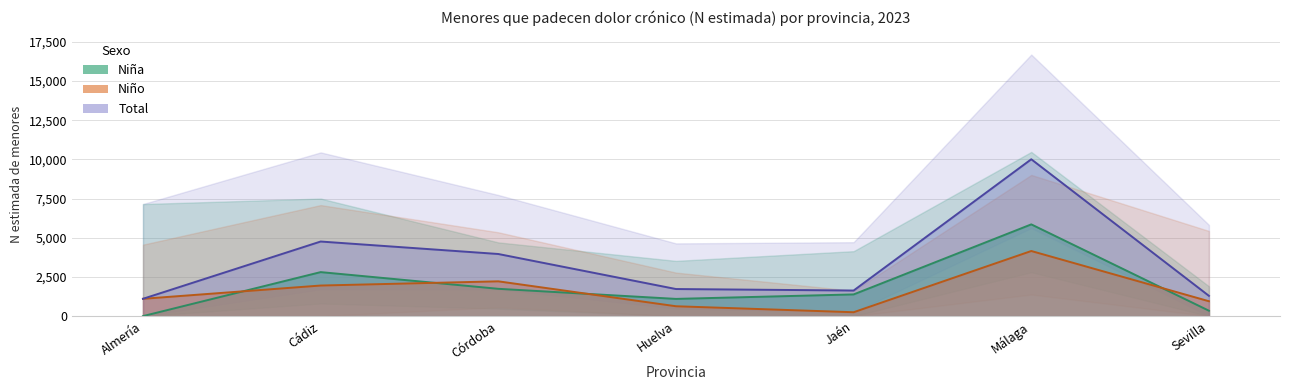

What is the label of the 6th point from the left?

Málaga